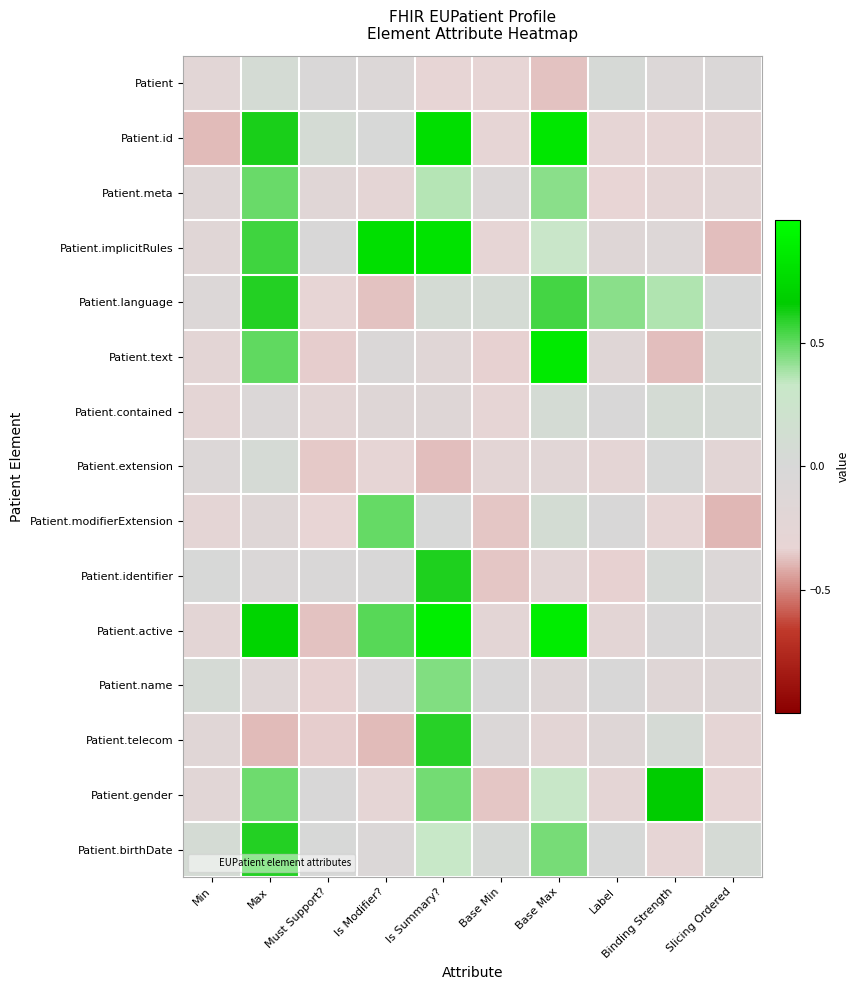

How many distinct data groups are displayed?

15